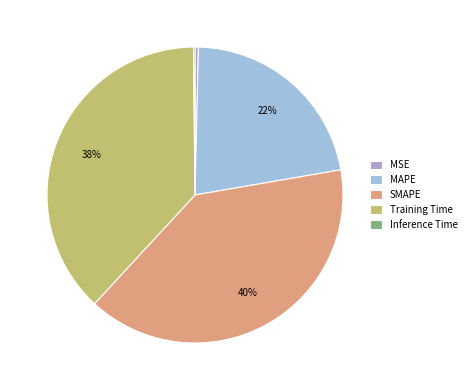

Which category has the smallest portion of the pie?

Inference Time